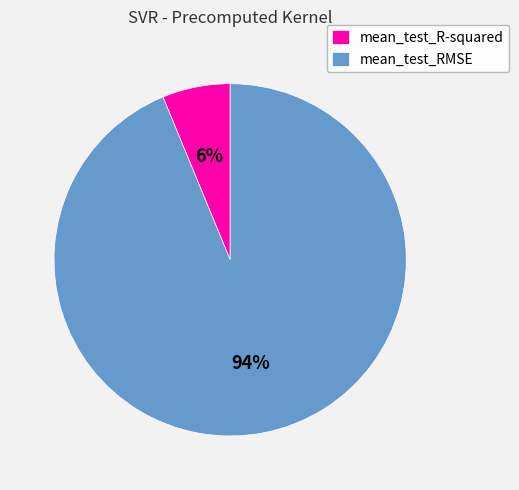

How many slices are in this pie chart?

2